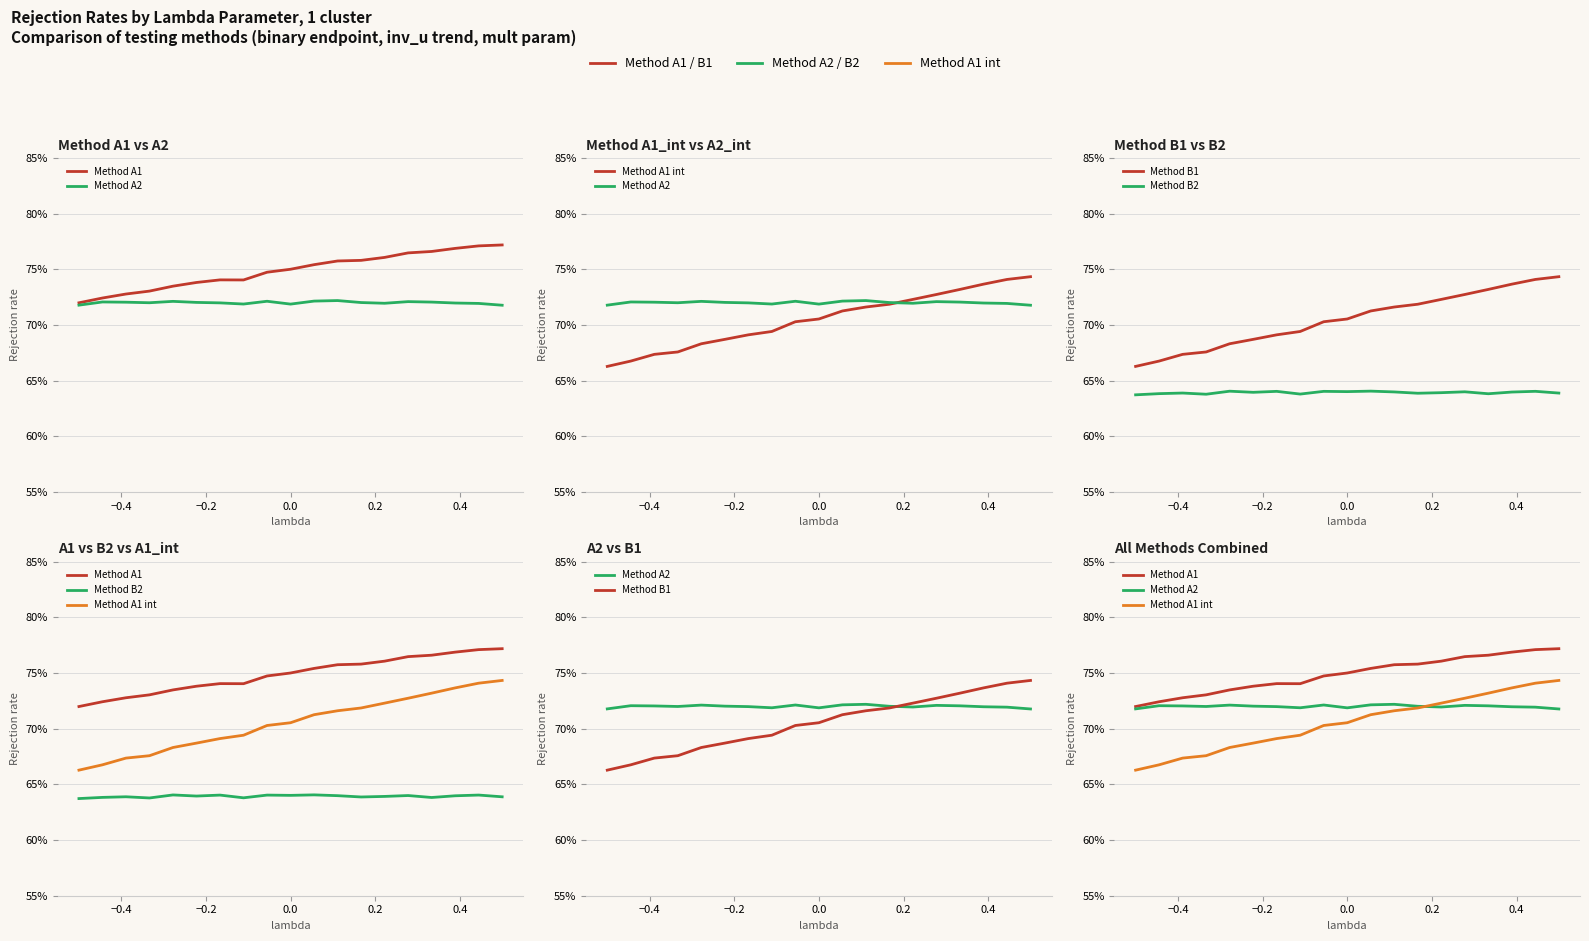

At which category does Method A2 reach its first local peak?

−0.4